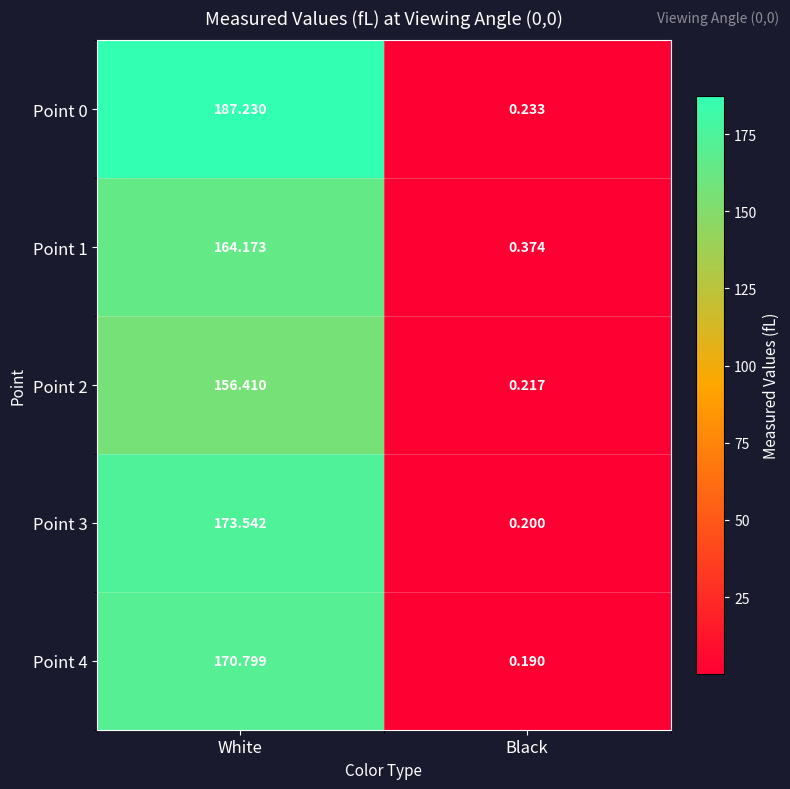

Where does the Point 3 series first go above 173?

White